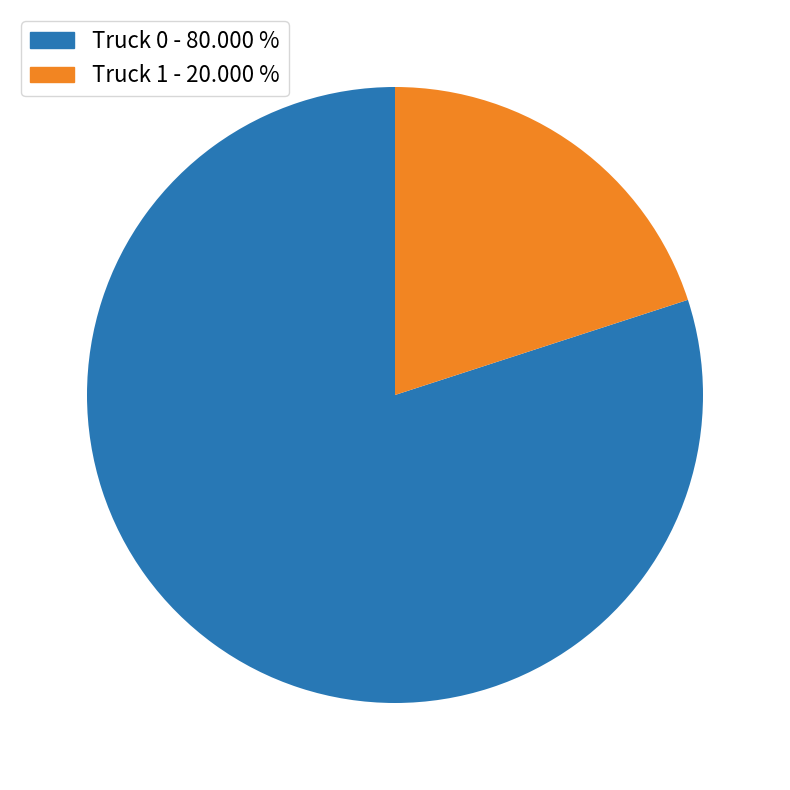

Do Truck 0 - 80.000 % and Truck 1 - 20.000 % together represent more than half of the pie?

Yes